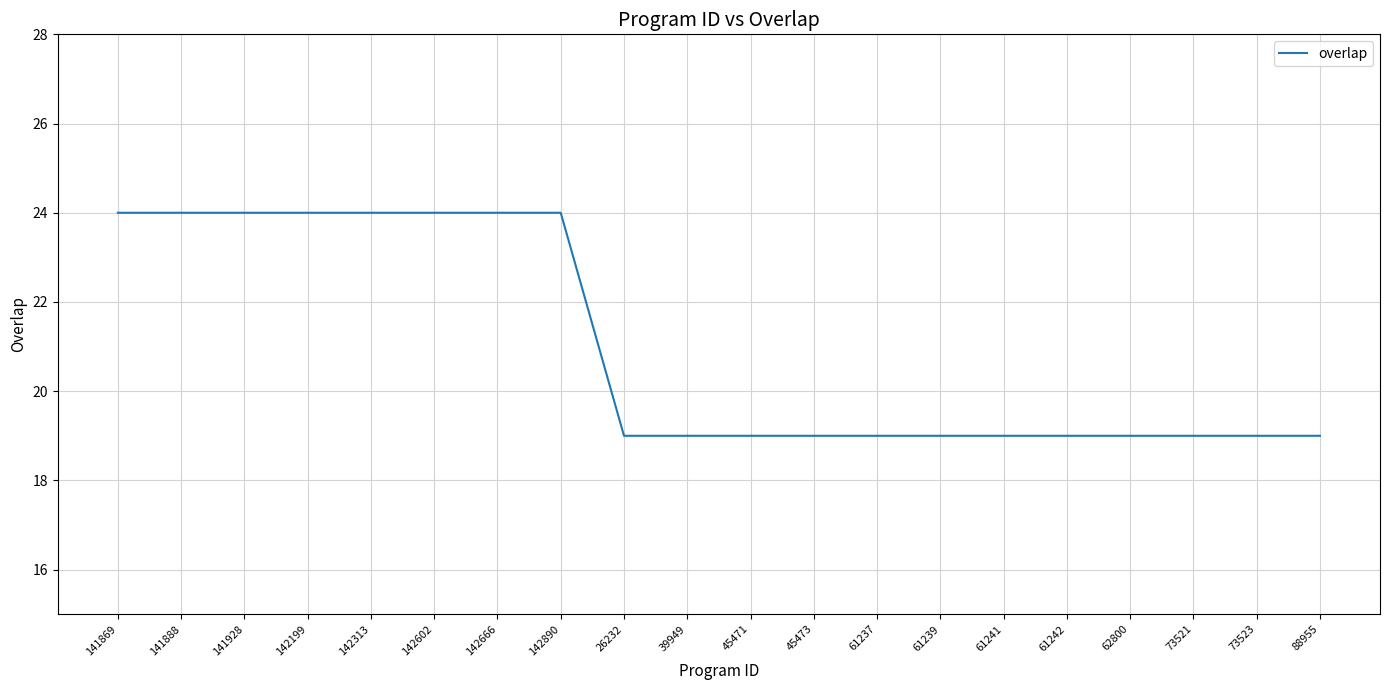

Count the number of categories in the chart.

20